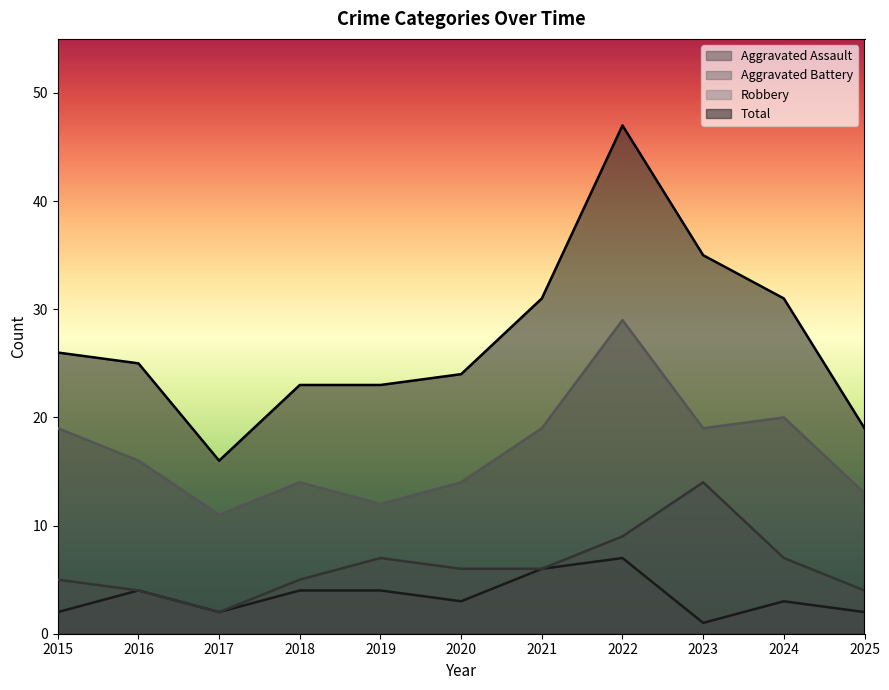

What is the difference between the Aggravated Assault values at 2019 and 2021?

2